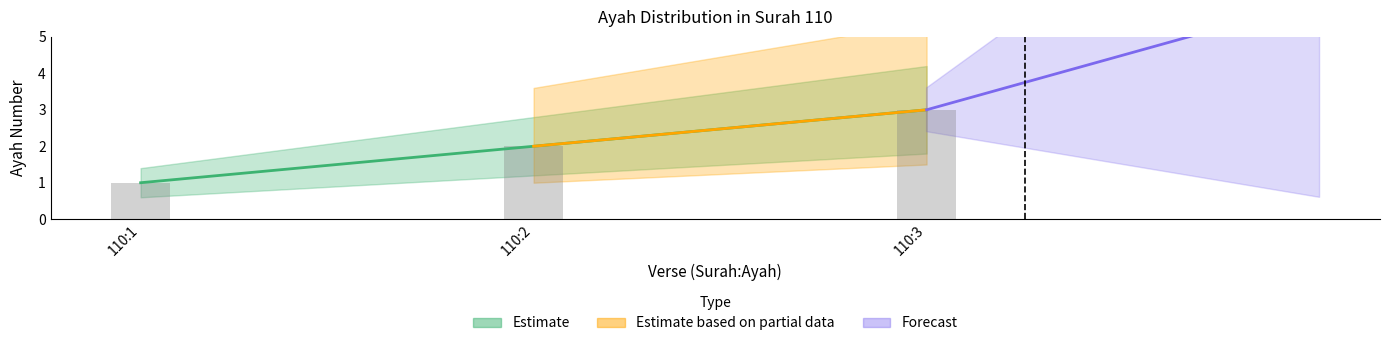

Where does the data first go above 2?

110:3